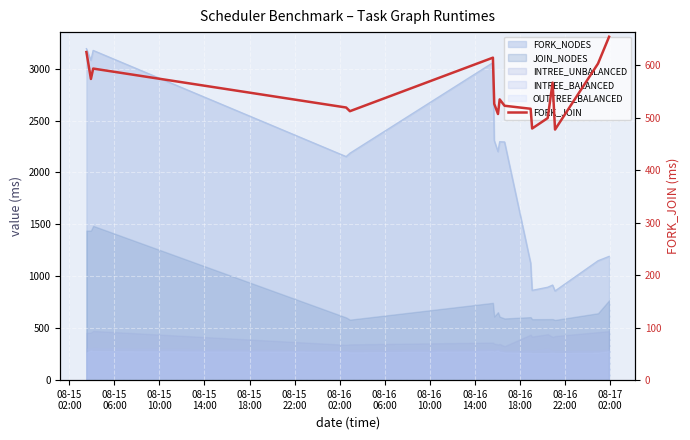

Count the number of categories in the chart.

17